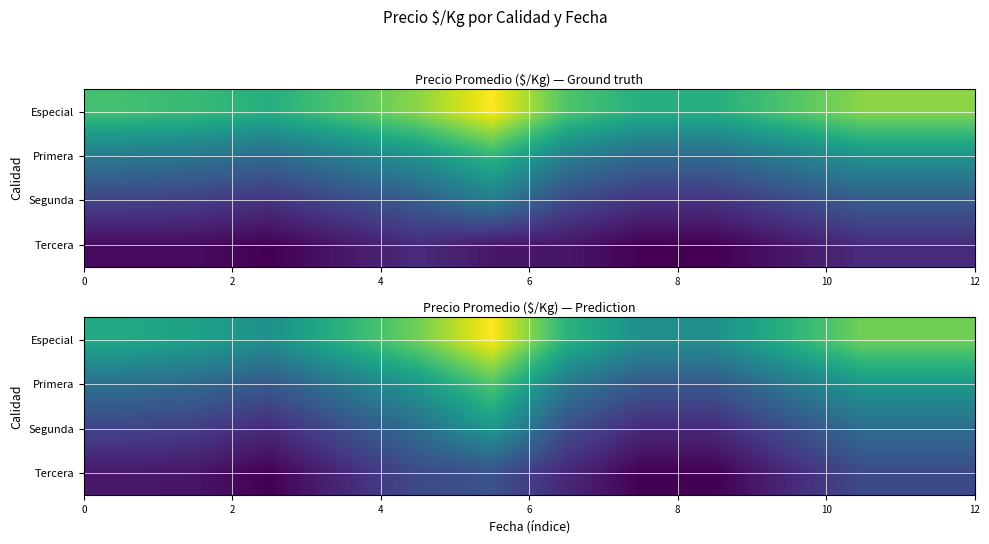

What is the minimum value for Especial?

1501.8